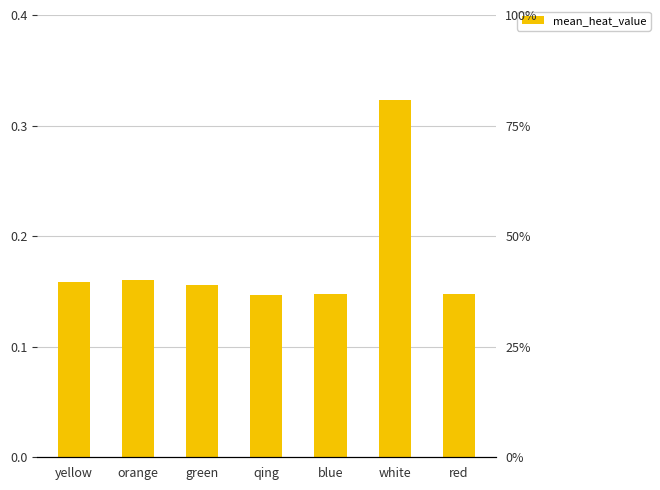

The chart shows a value of 0.2 at orange. True or false?

True